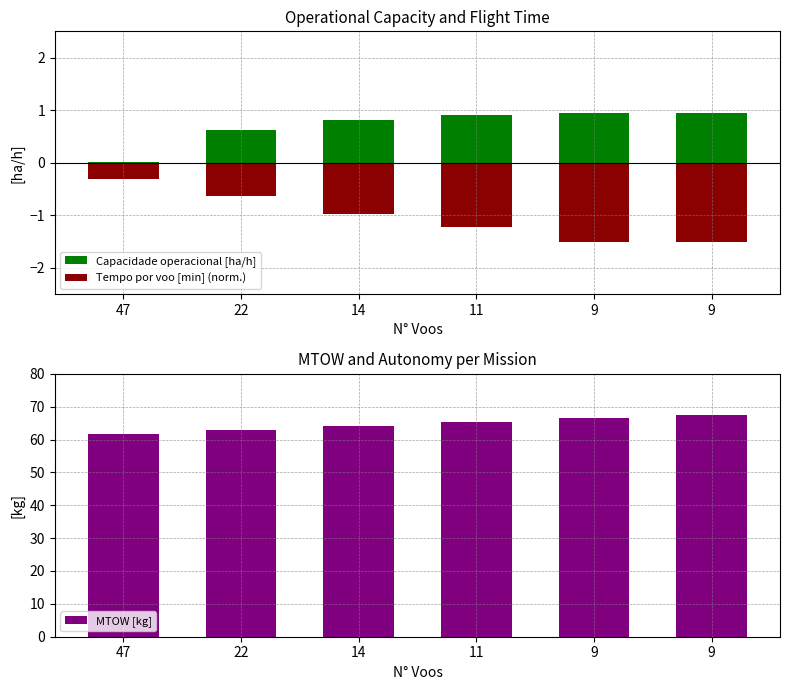

Where is Tempo por voo [min] (norm.) nearest to the value 0?

47